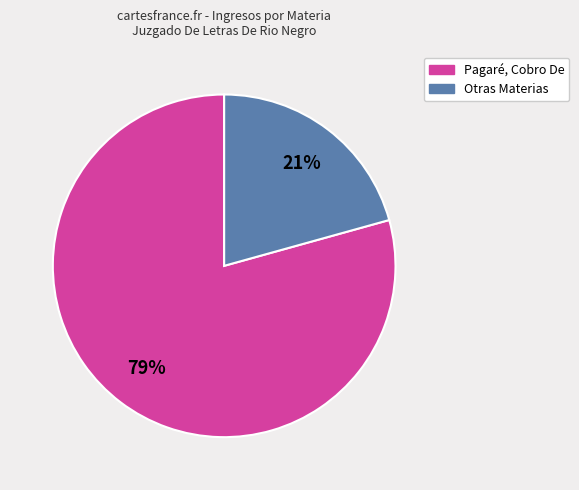

To the nearest percent, what is the average slice percentage?

50%